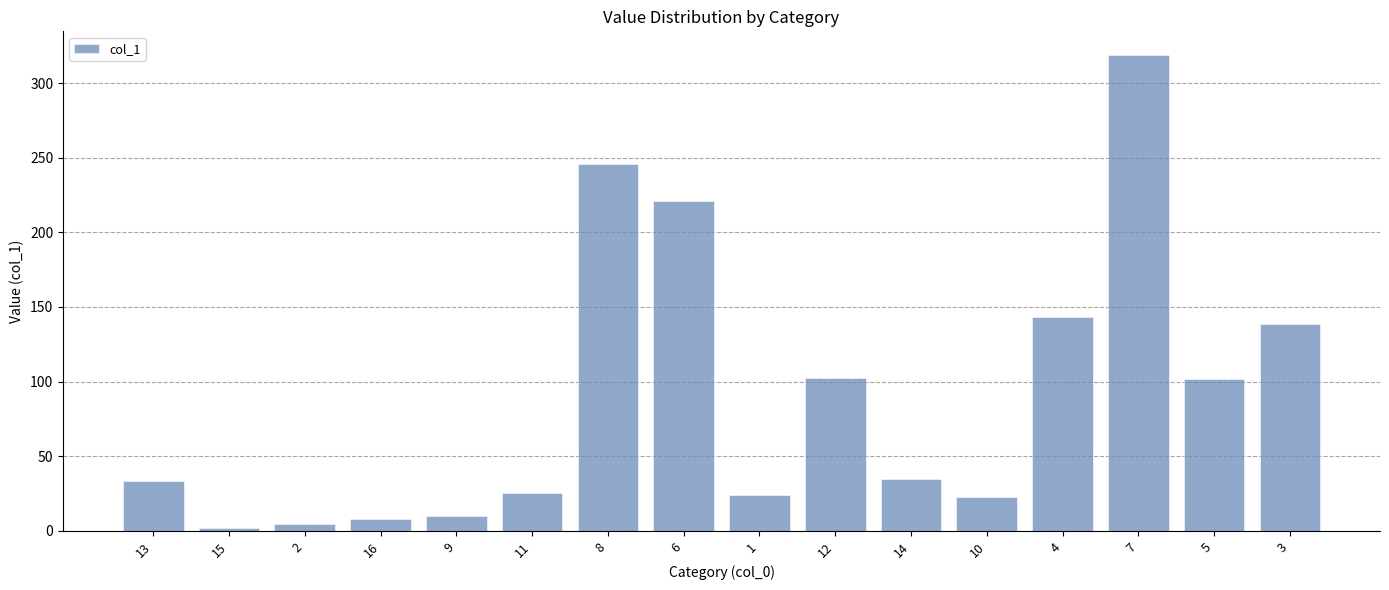

What is the difference between the values at 13 and 6?

187.5